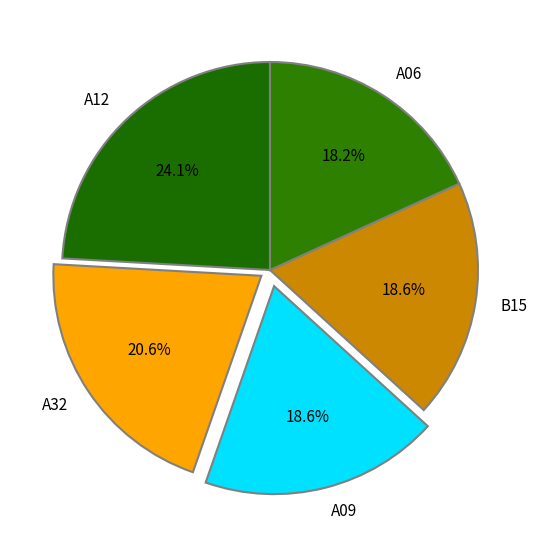

What is the largest slice in the pie chart?

A12